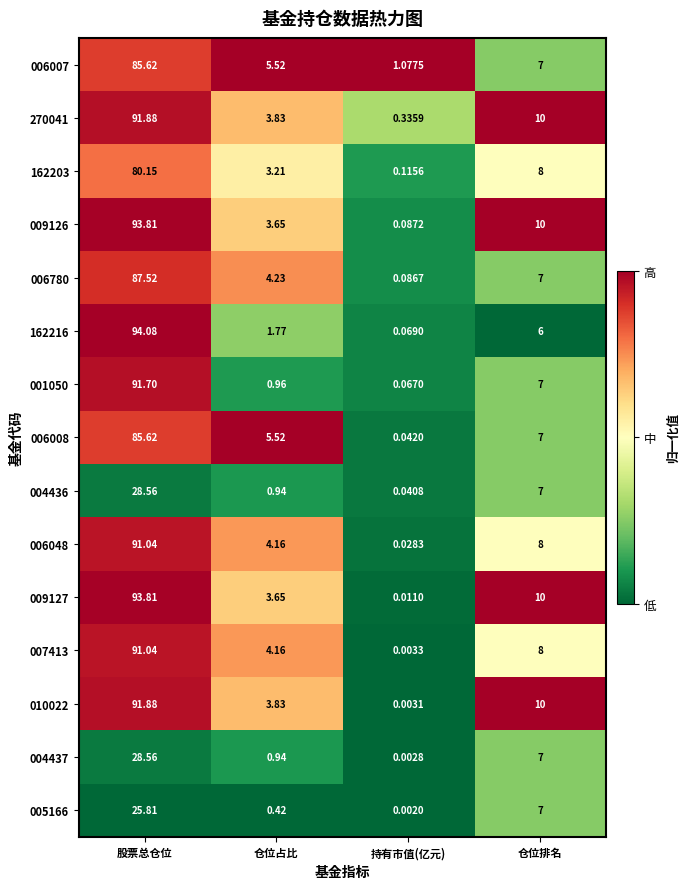

Between 股票总仓位 and 仓位排名, which series saw the biggest shift?

162216